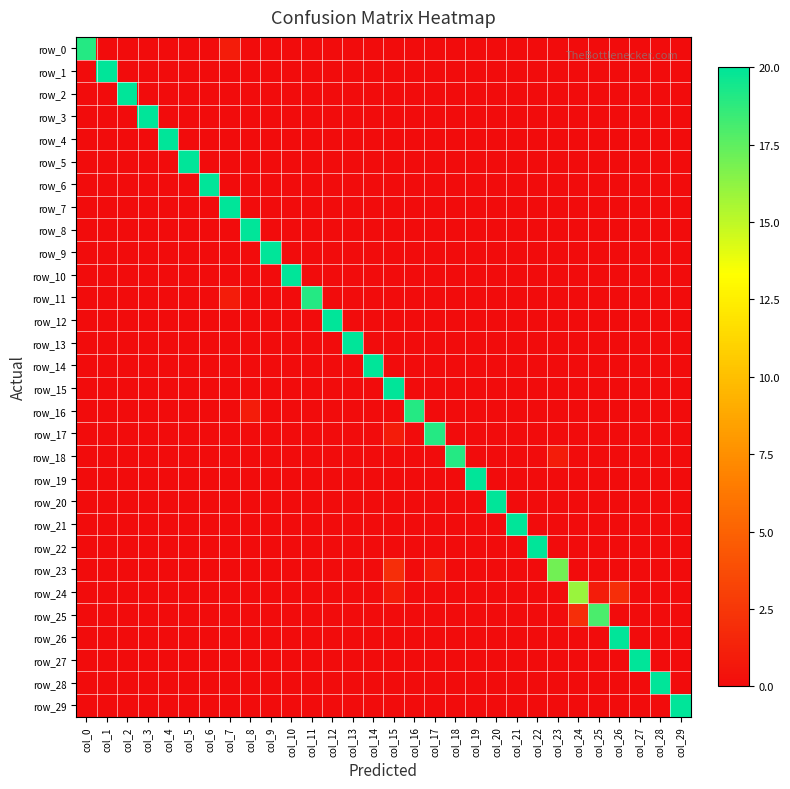

What is the maximum value shown in the chart?

20